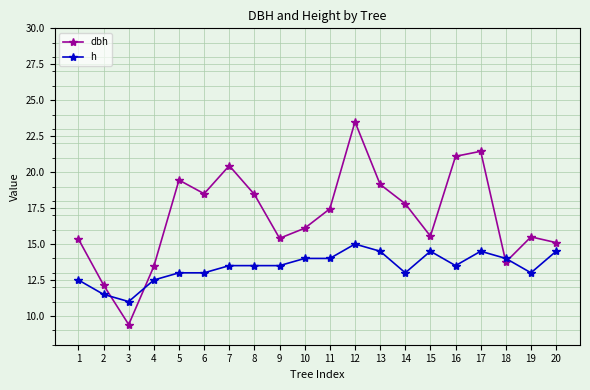

True or false: h has a value of 14.5 at 20.

True